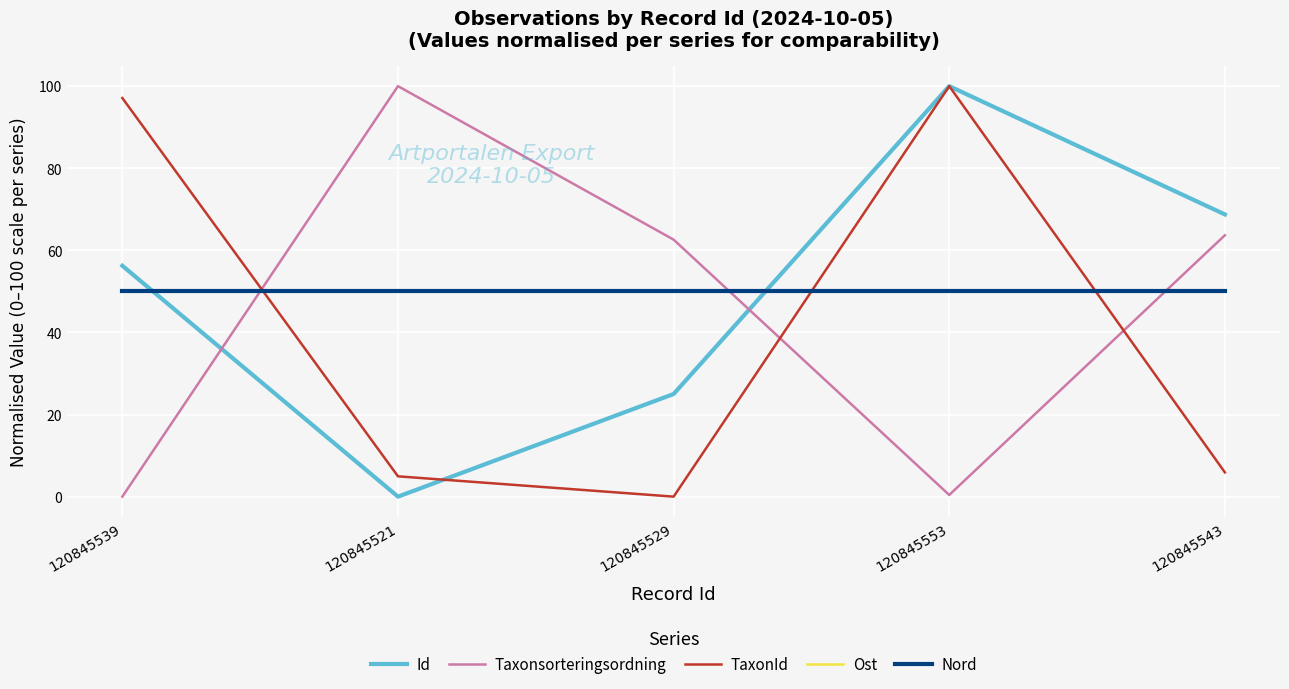

What is the label of the 2nd point from the right?

120845553